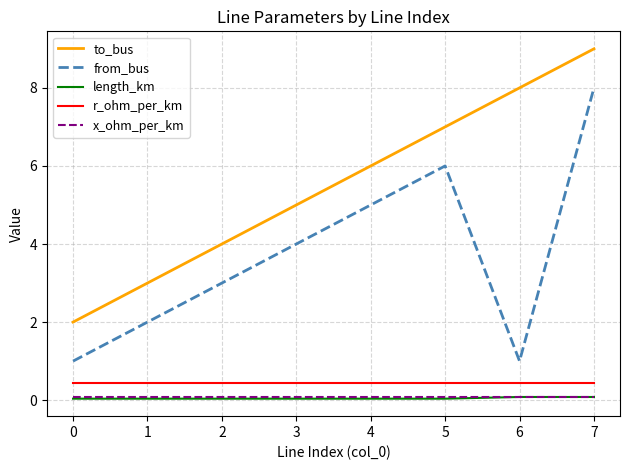

The x_ohm_per_km series shows 0.1 at 7. True or false?

True